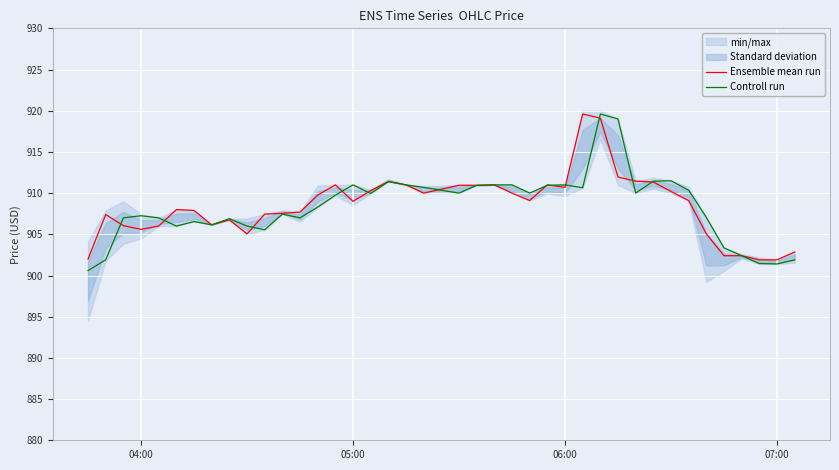

Is this an area chart (filled region under the line)?

No